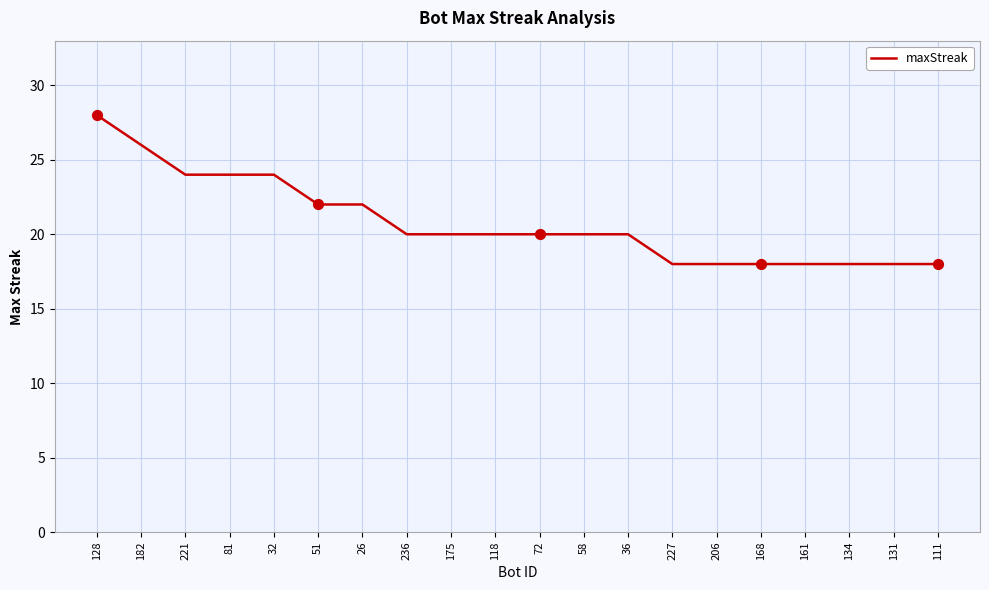

What is the change in value from 36 to 206?

-2